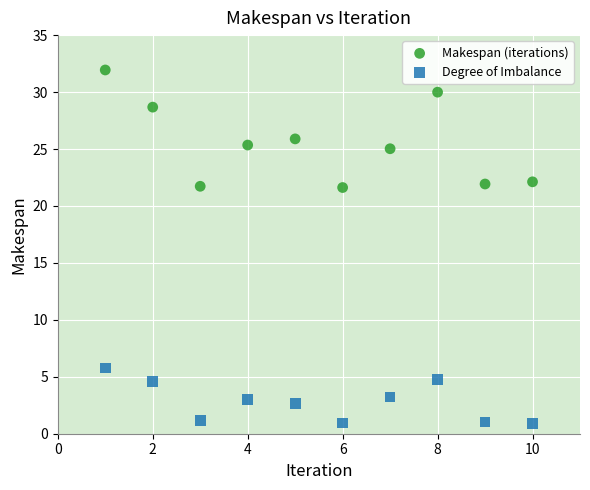

Which series has the largest Y range (max minus min)?

Makespan (iterations)